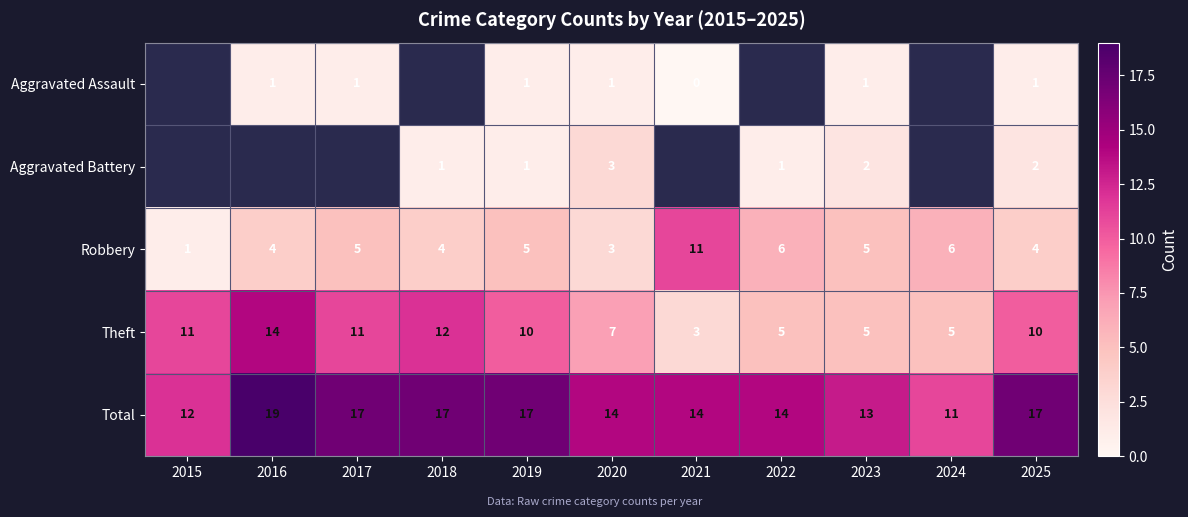

What is the difference between the maximum and minimum values in the Total series?

8